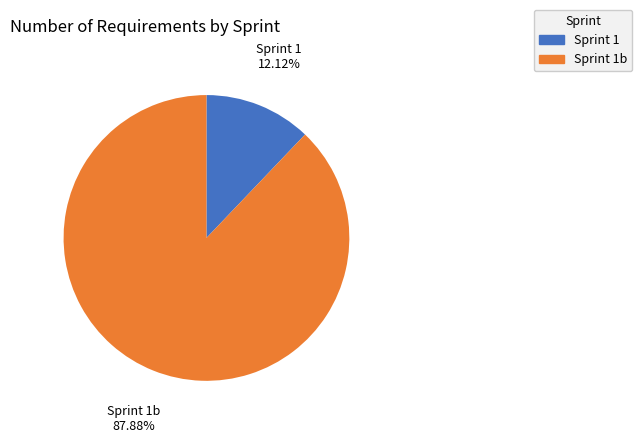

Rank the categories by value from highest to lowest.

Sprint 1b, Sprint 1